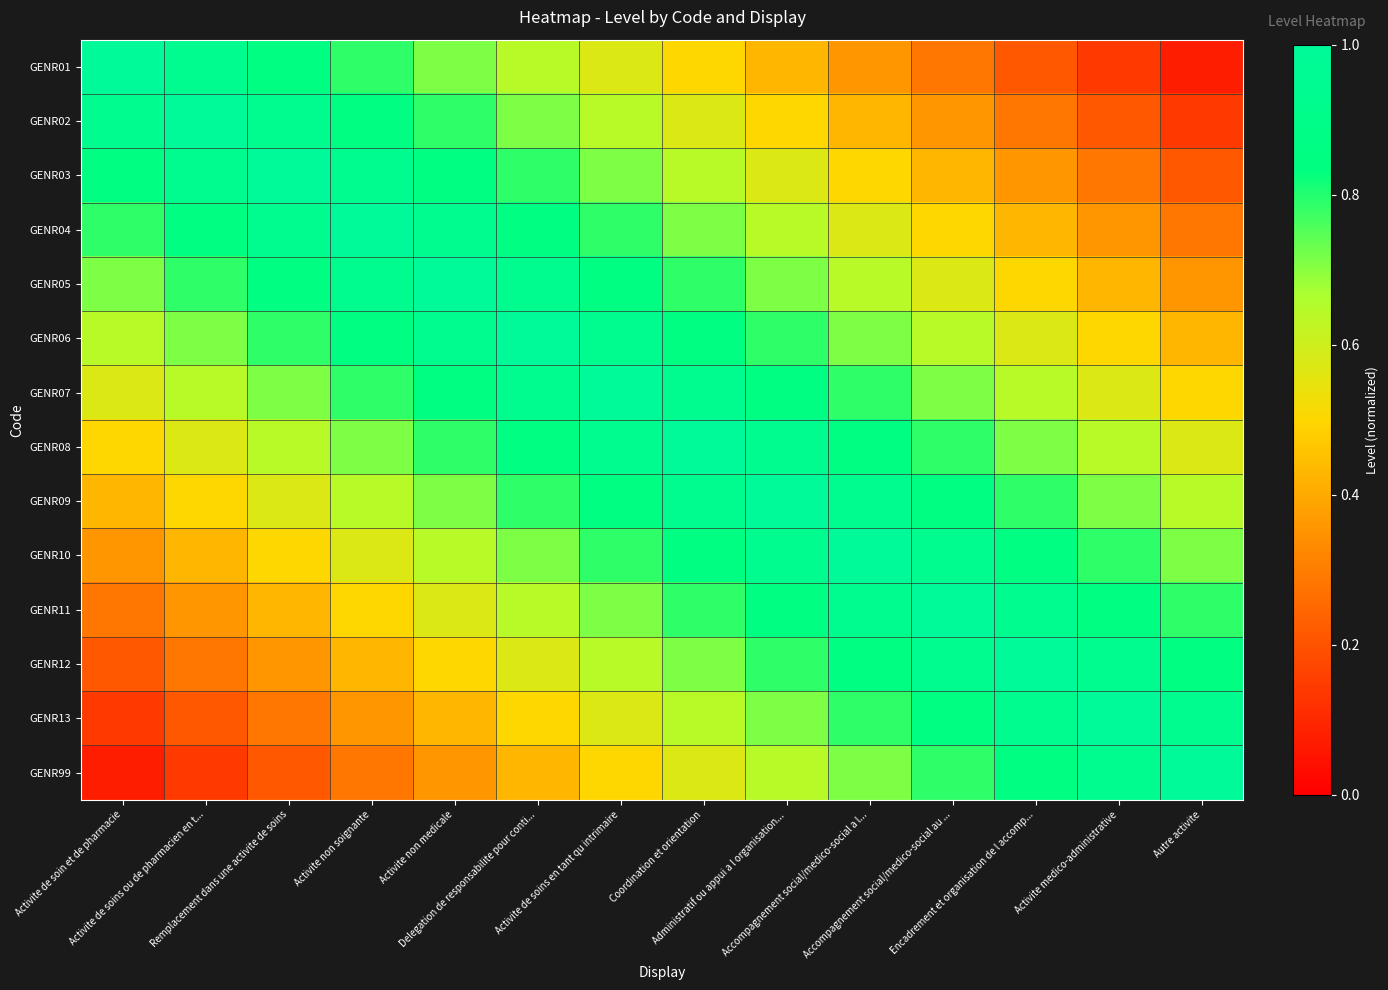

Rank the series by their maximum value, from highest to lowest.

GENR01, GENR02, GENR03, GENR04, GENR05, GENR06, GENR07, GENR08, GENR09, GENR10, GENR11, GENR12, GENR13, GENR99